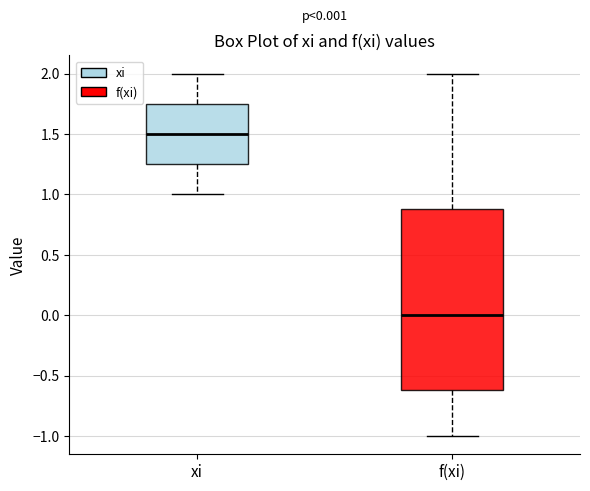

Which box is the tallest, from its lower edge to its upper edge?

f(xi)